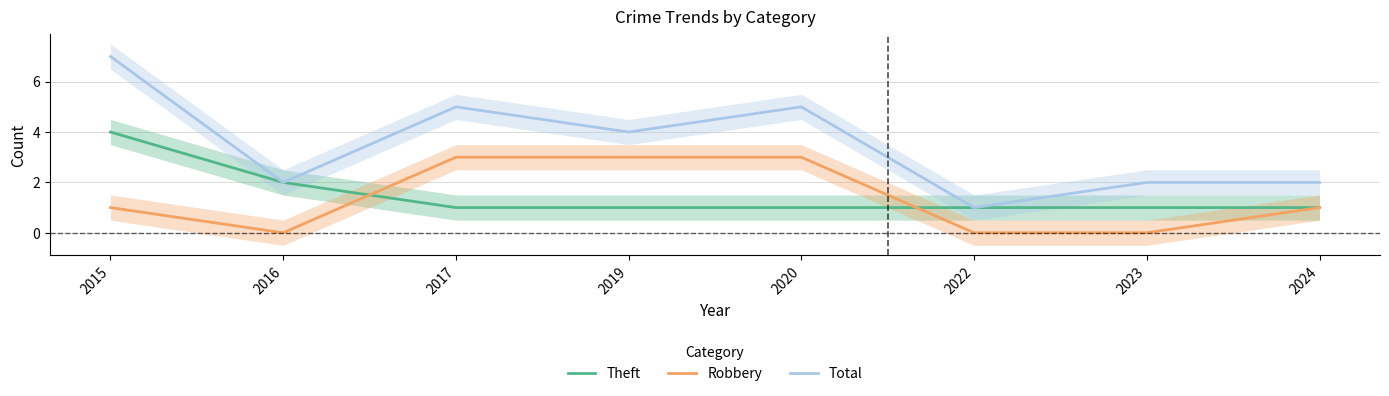

The value of Theft at 2023 is 0. True or false?

False